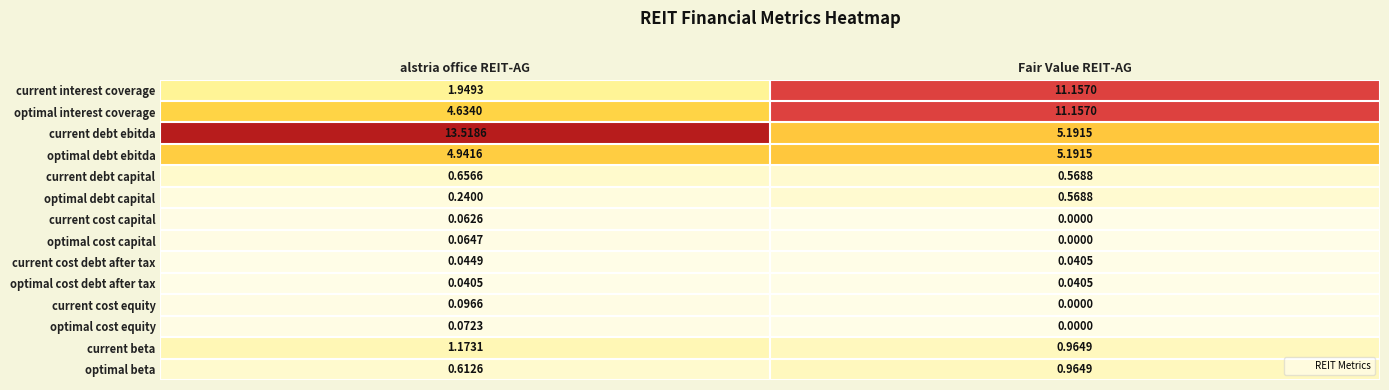

Where is current debt capital nearest to the value 0?

Fair Value REIT-AG